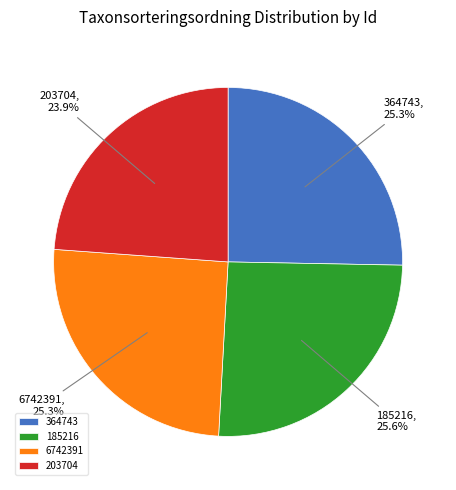

Which category has the smallest portion of the pie?

203704